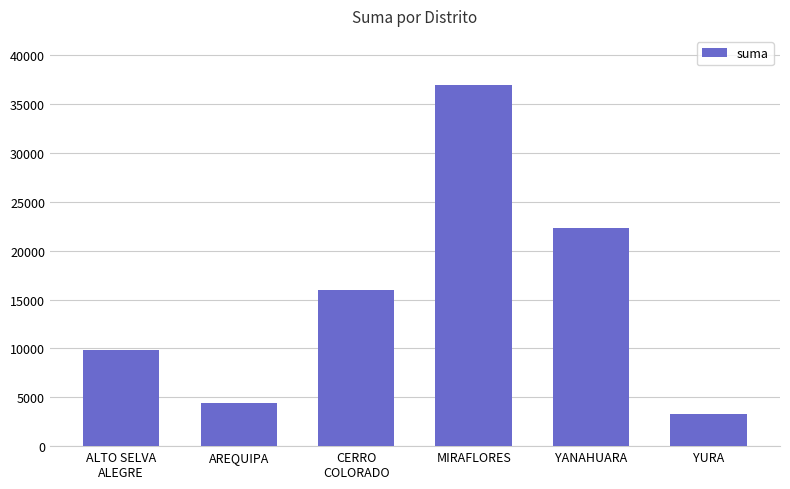

What is the value of the 2nd bar from the left?

4410.0